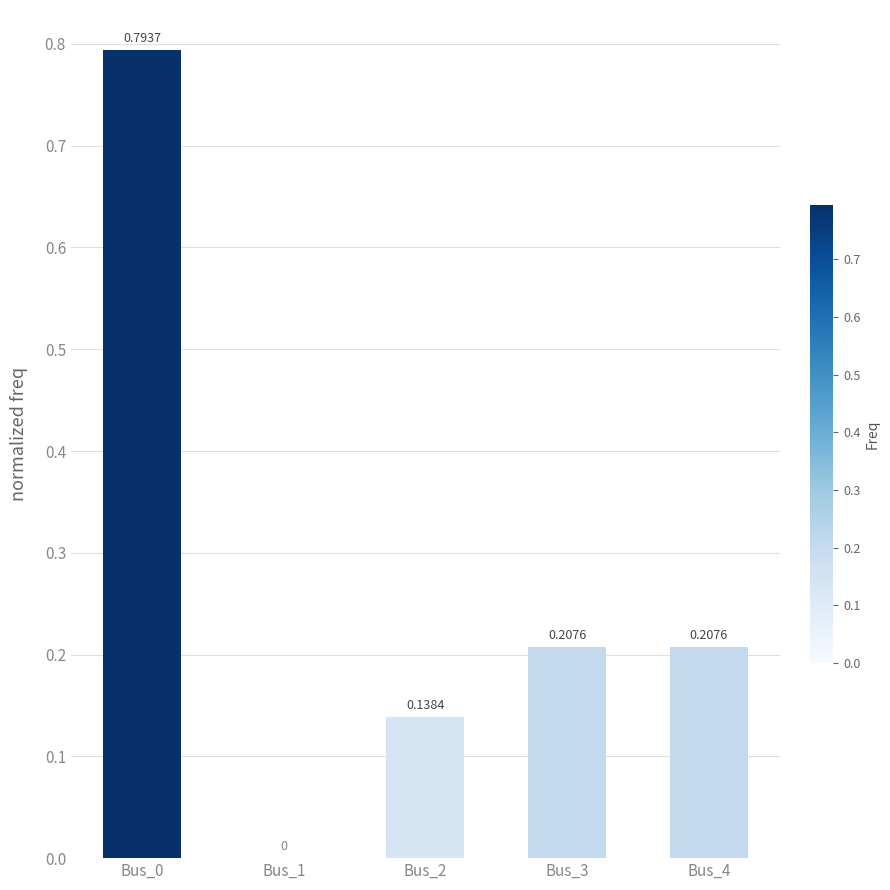

What is the sum of all values?

1.3